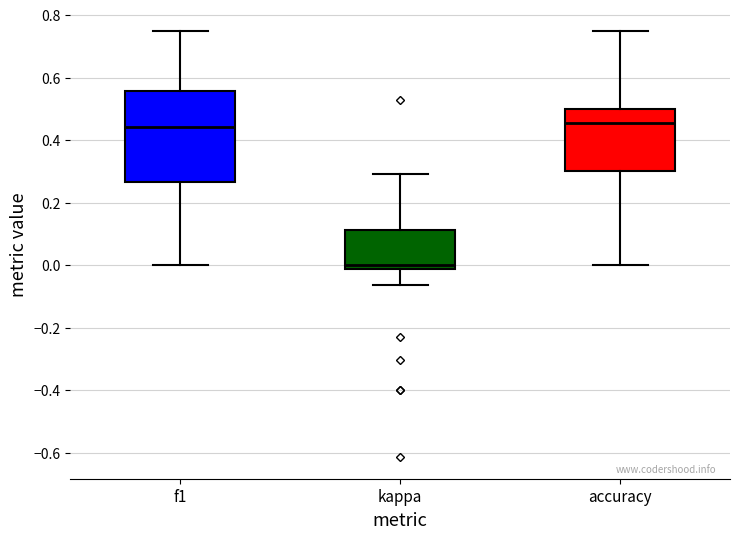

Reading left to right, transcribe this box plot: for each box, give where its median line is, the range the box spans, and where its two whiskers end, as read against the y-axis. The values are not printed on the chart, so give them approximately, as read against the axis.

f1: median 0.44, box 0.26 to 0.56, whiskers 0.00 to 0.76
kappa: median 0.00, box -0.02 to 0.12, whiskers -0.06 to 0.30
accuracy: median 0.46, box 0.30 to 0.50, whiskers 0.00 to 0.76